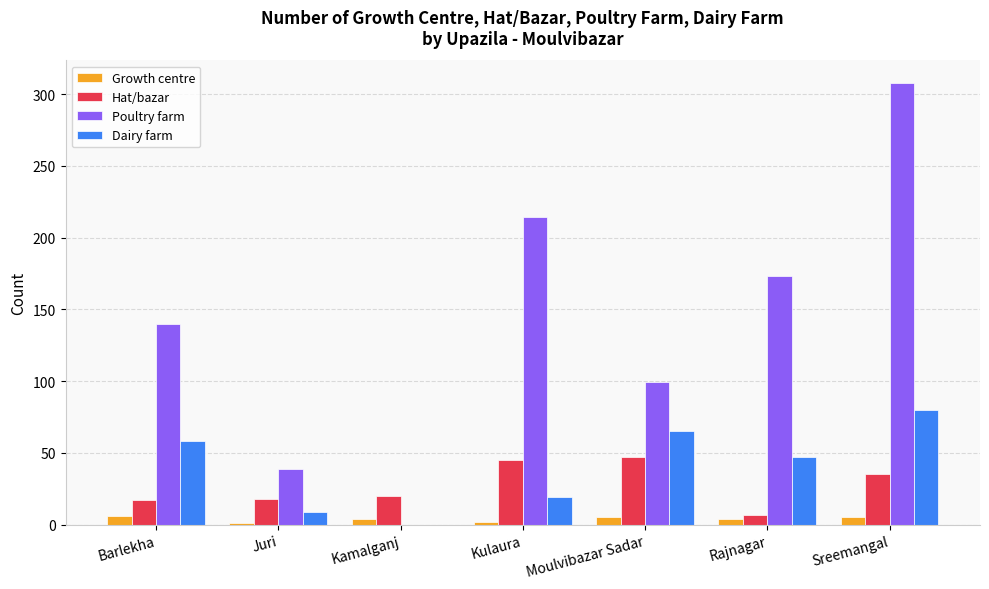

The value of Dairy farm at Kamalganj is -34. True or false?

False